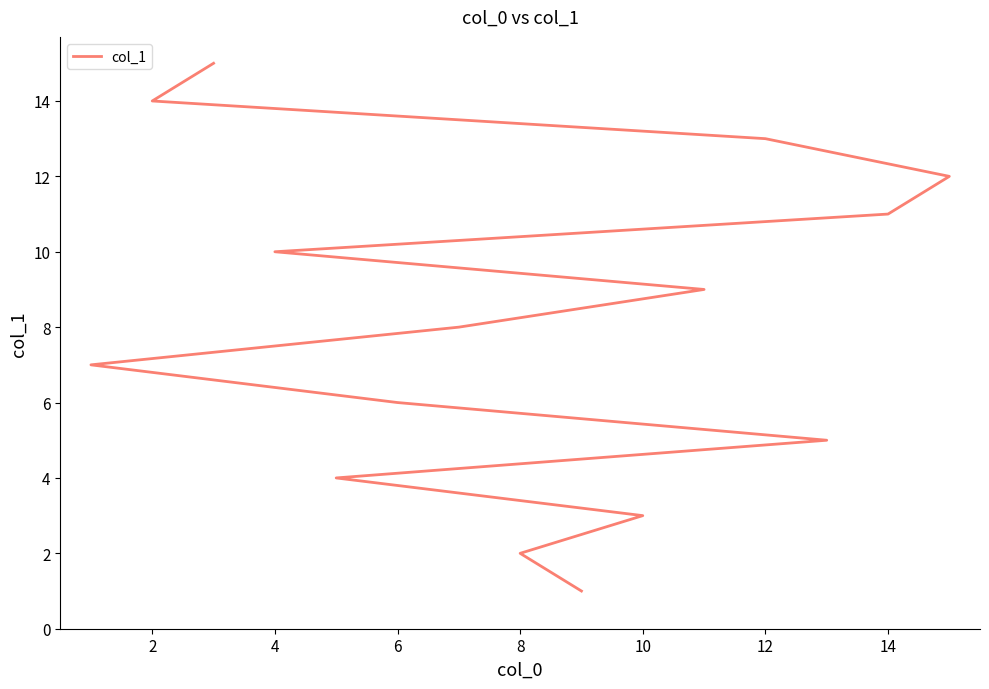

Between 14 and 9, which is larger?

9